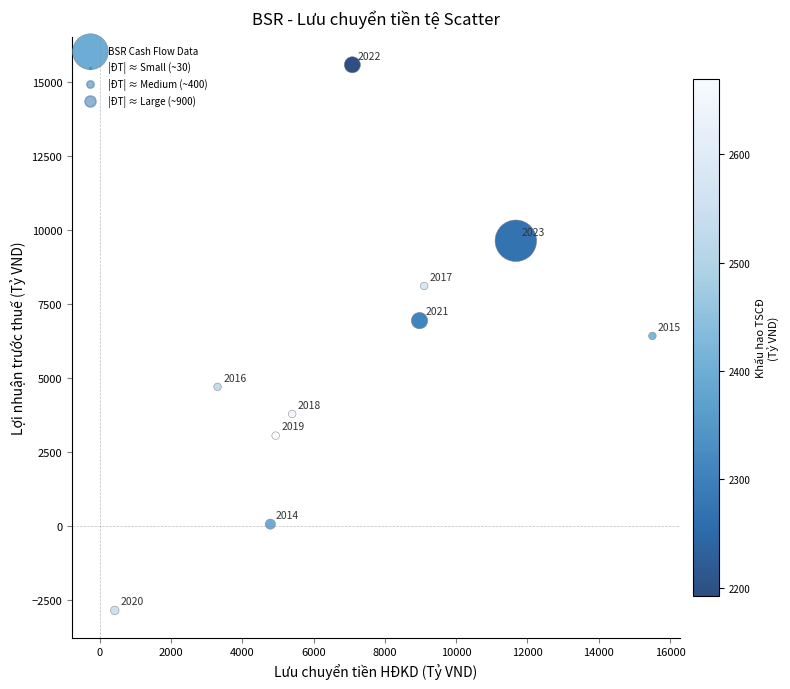

What Y value in the scatter plot is closest to 6366?

6423.6